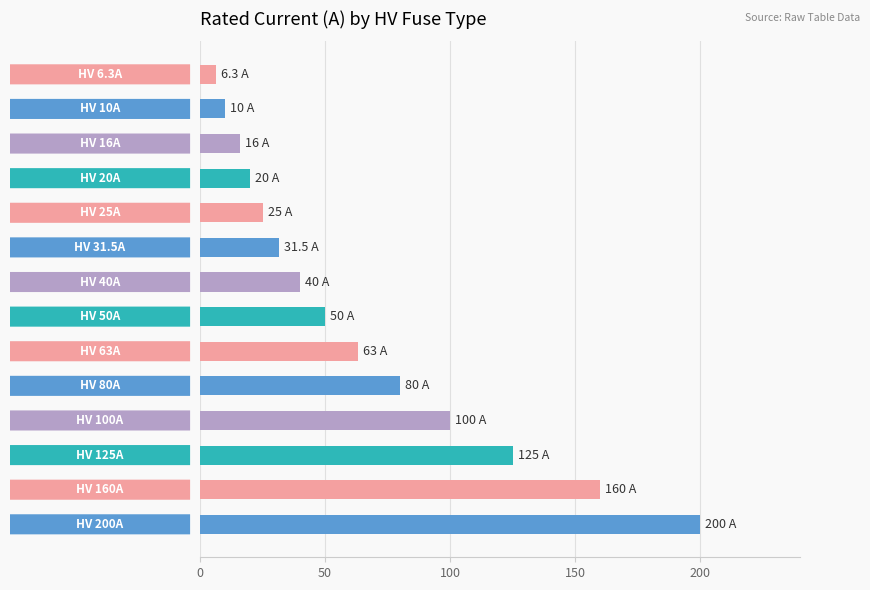

What is the sum of all values?

926.8